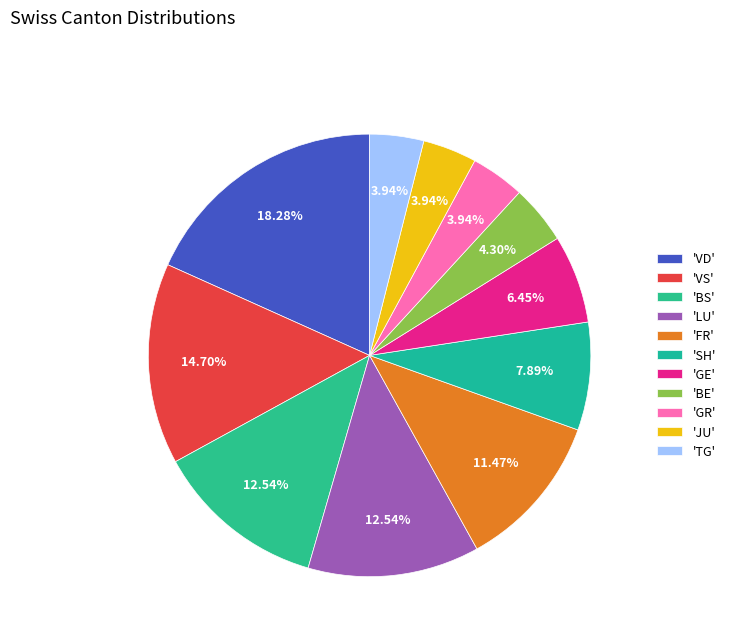

Count the number of slices in the pie.

11